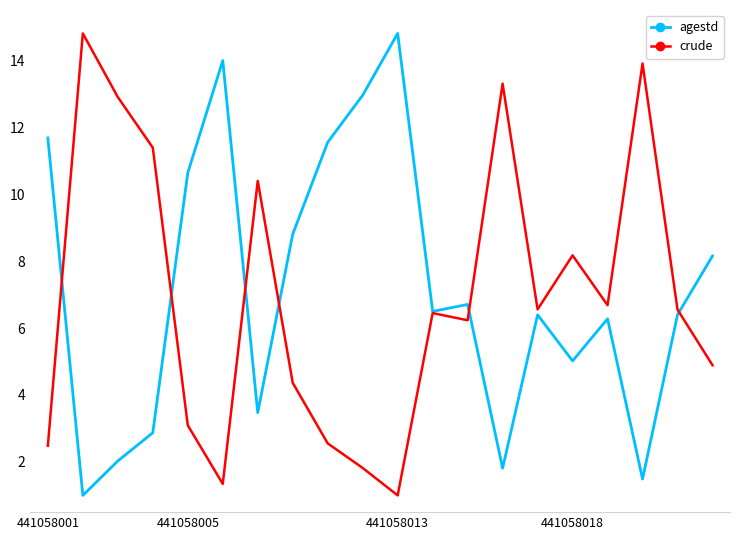

What is the maximum value shown in the chart?

14.8